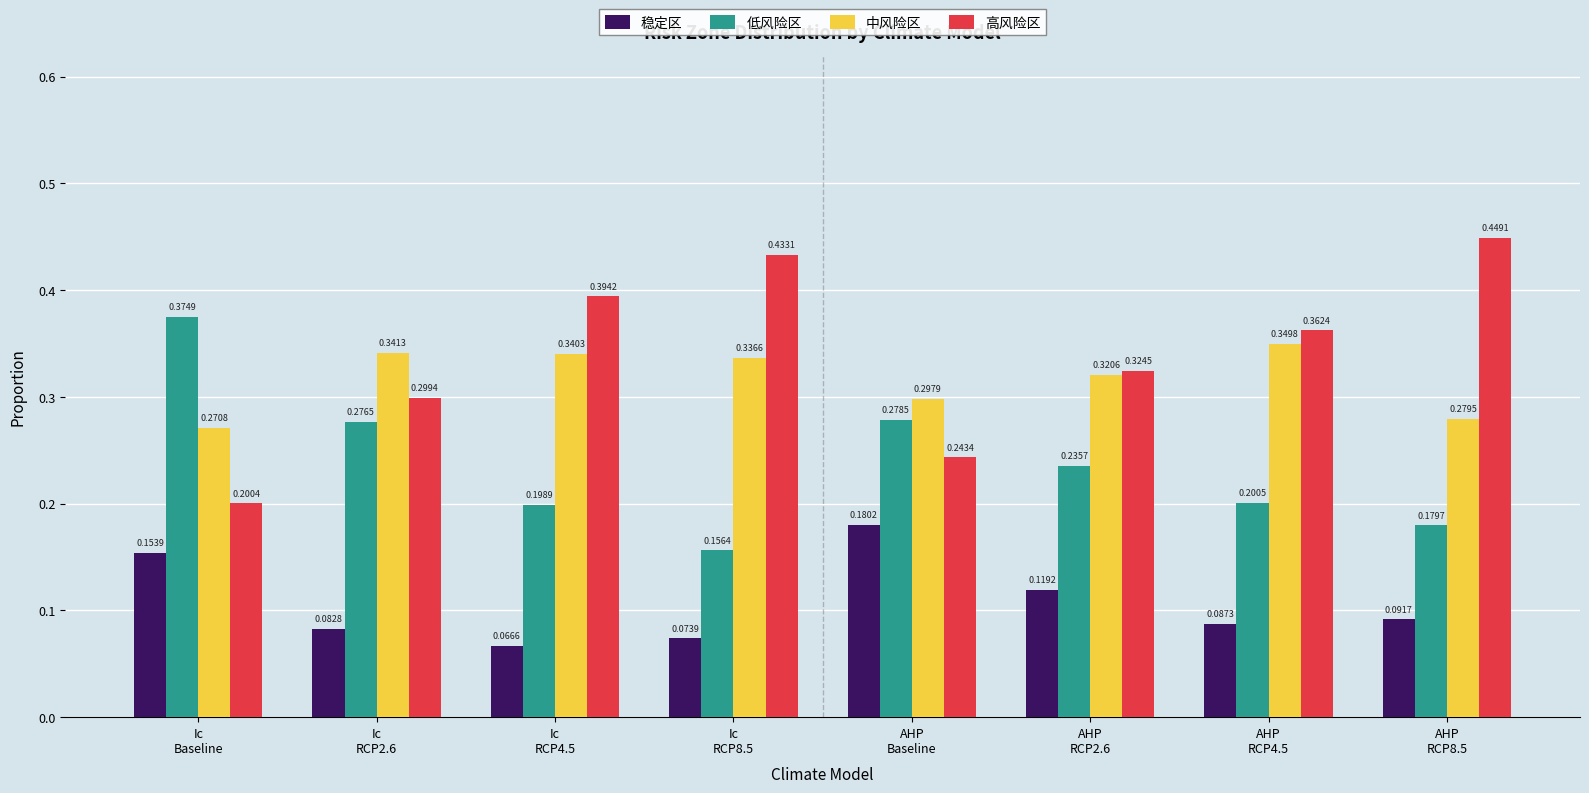

The value of 稳定区 at Ic
Baseline is 0.2. True or false?

True